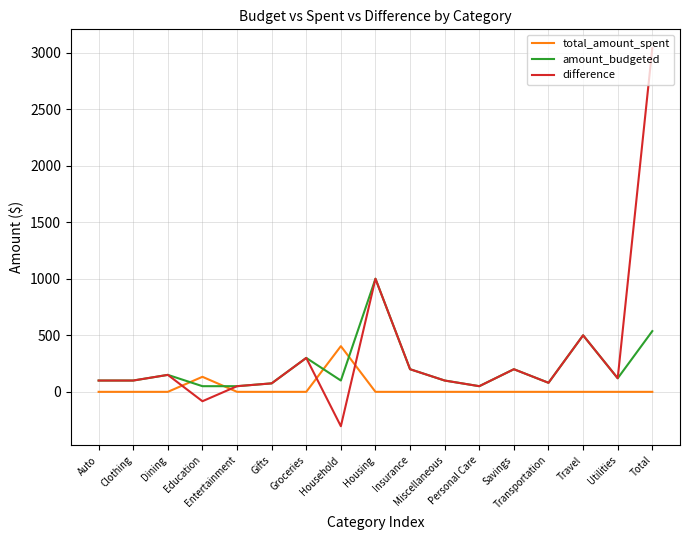

List the series in order of their peak value, highest first.

difference, amount_budgeted, total_amount_spent